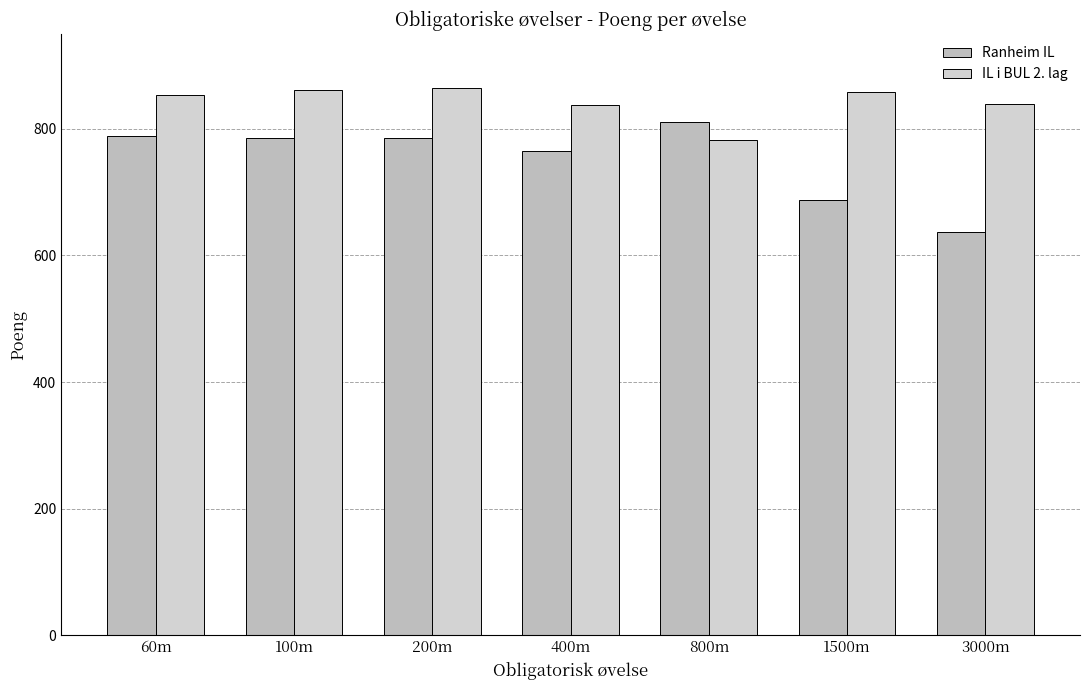

Between 400m and 800m, which is larger?

800m